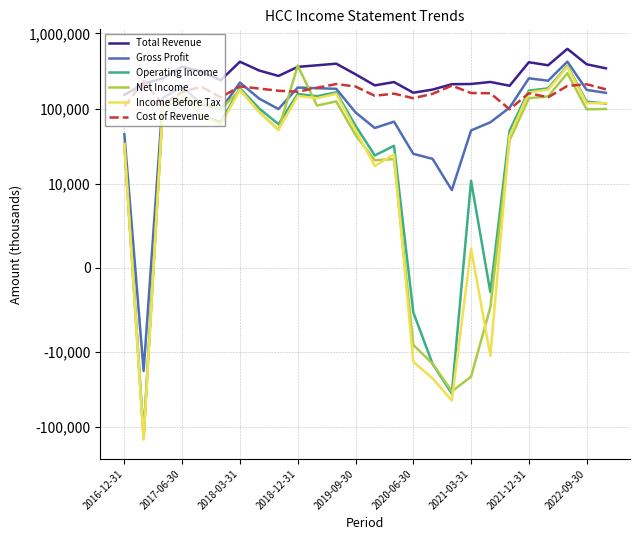

The Cost of Revenue series shows 59563 at 19. True or false?

False